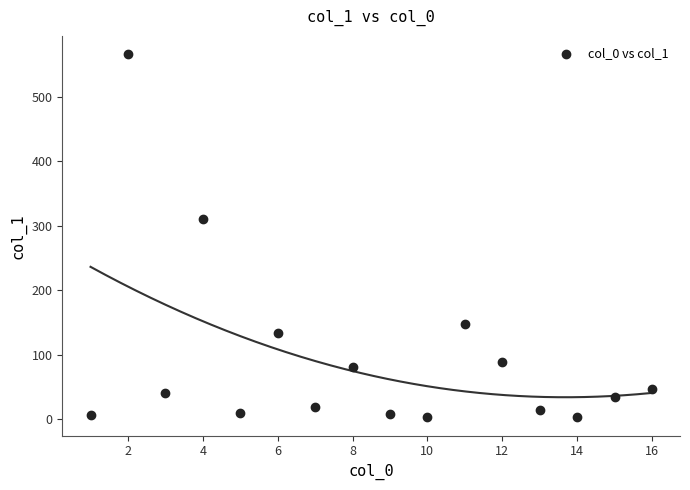

What Y value in the scatter plot is closest to 284?

311.0